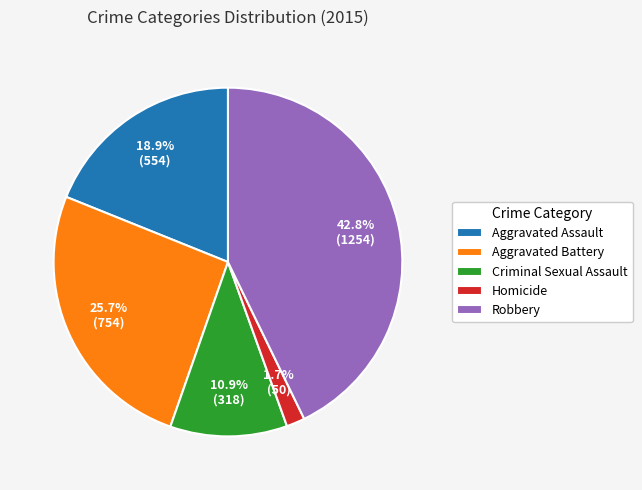

What percentage is the Criminal Sexual Assault slice, to the nearest percent?

11%